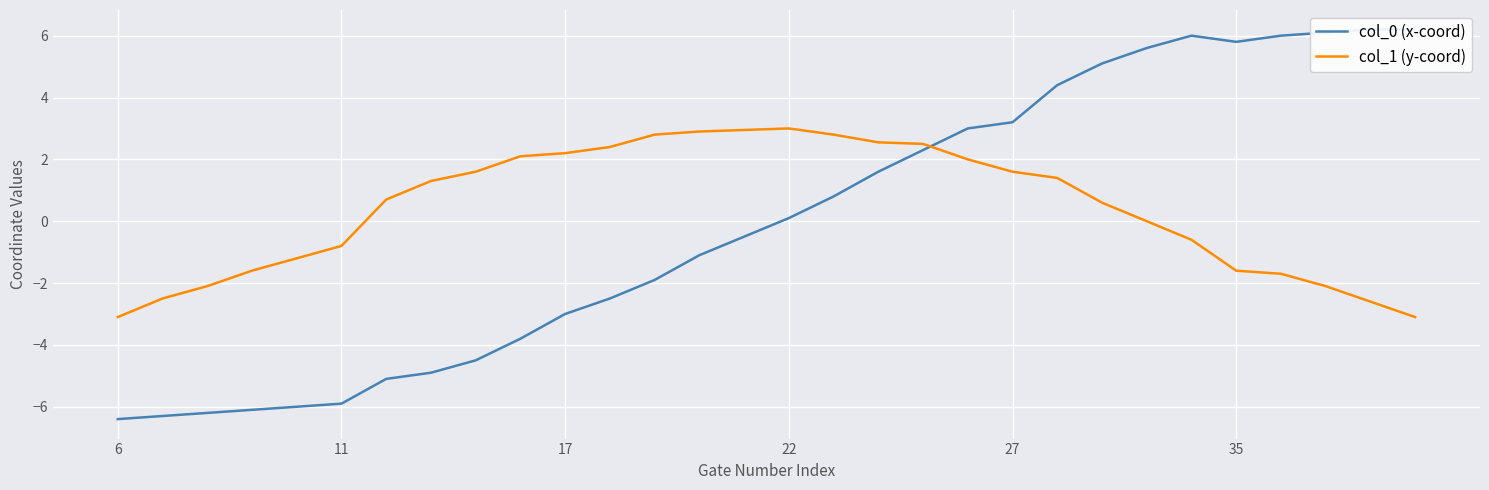

At which label does col_0 (x-coord) reach its minimum?

6